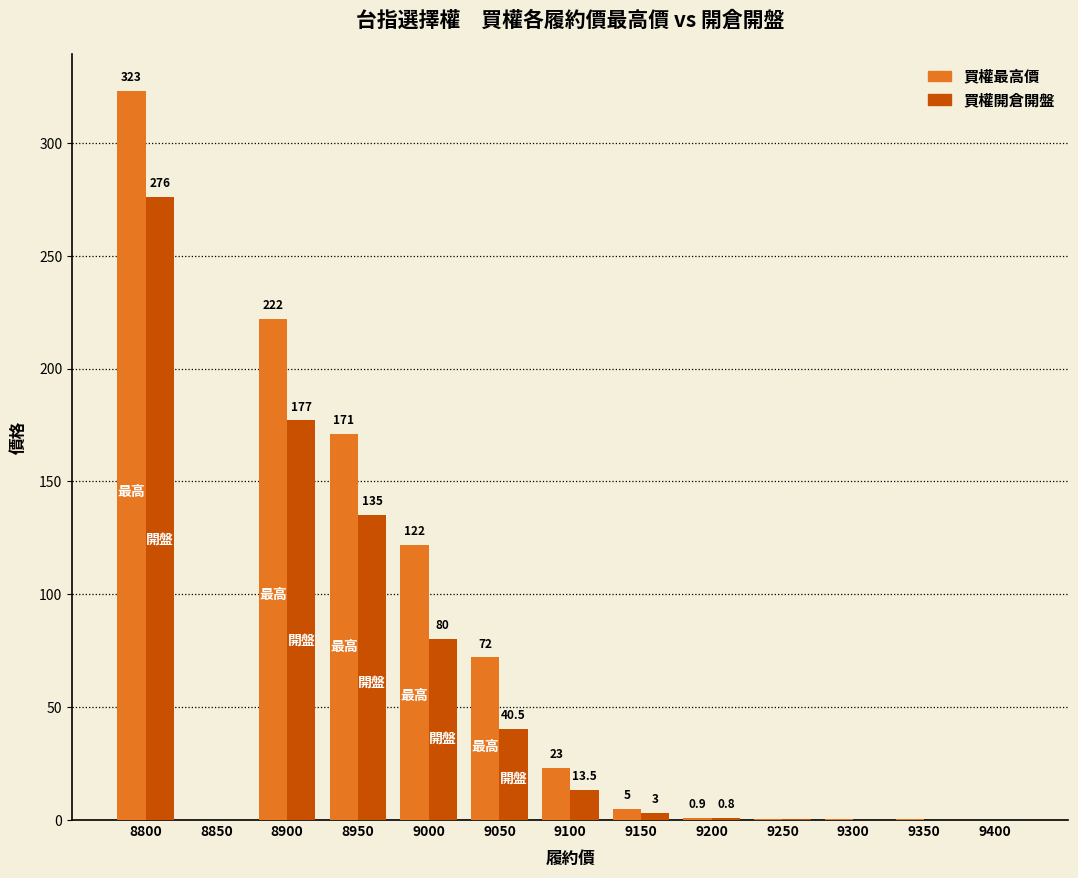

Which category has the highest value across all series?

8800